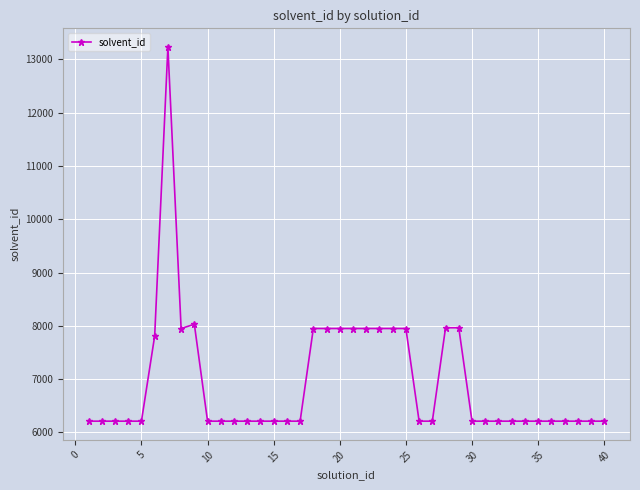

What is the value of the 18th point from the left?

7950